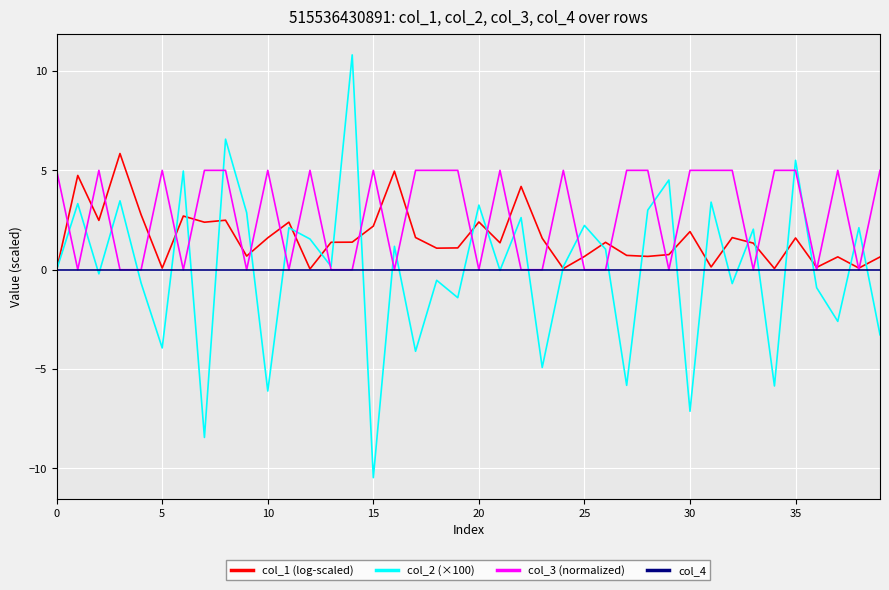

In col_1 (log-scaled), how many points are lower than both neighbors (excluding endpoints)?

13